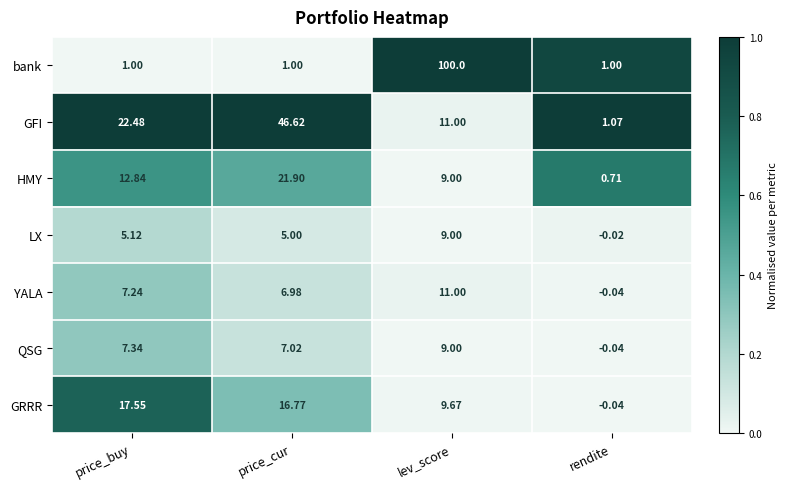

What is the total value across all series at lev_score?

158.7